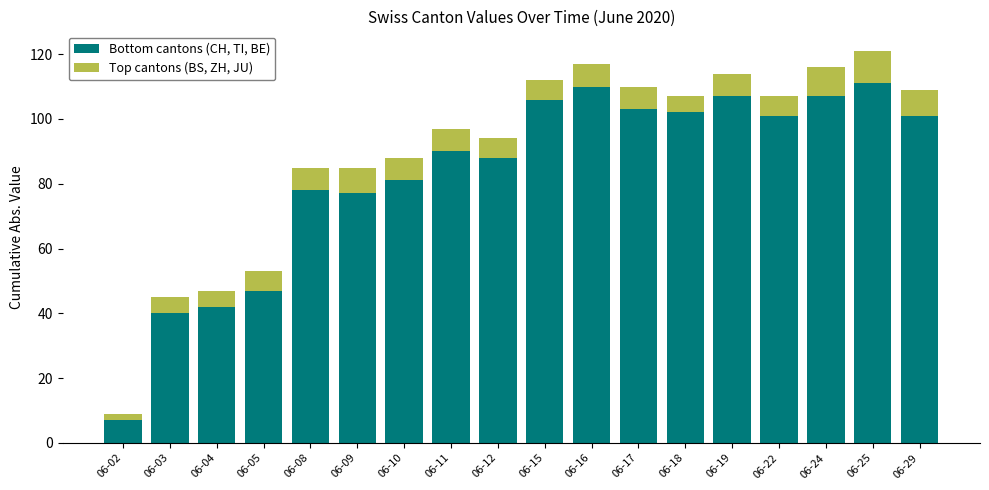

Which category has the lowest value in the Bottom cantons (CH, TI, BE) series?

06-02